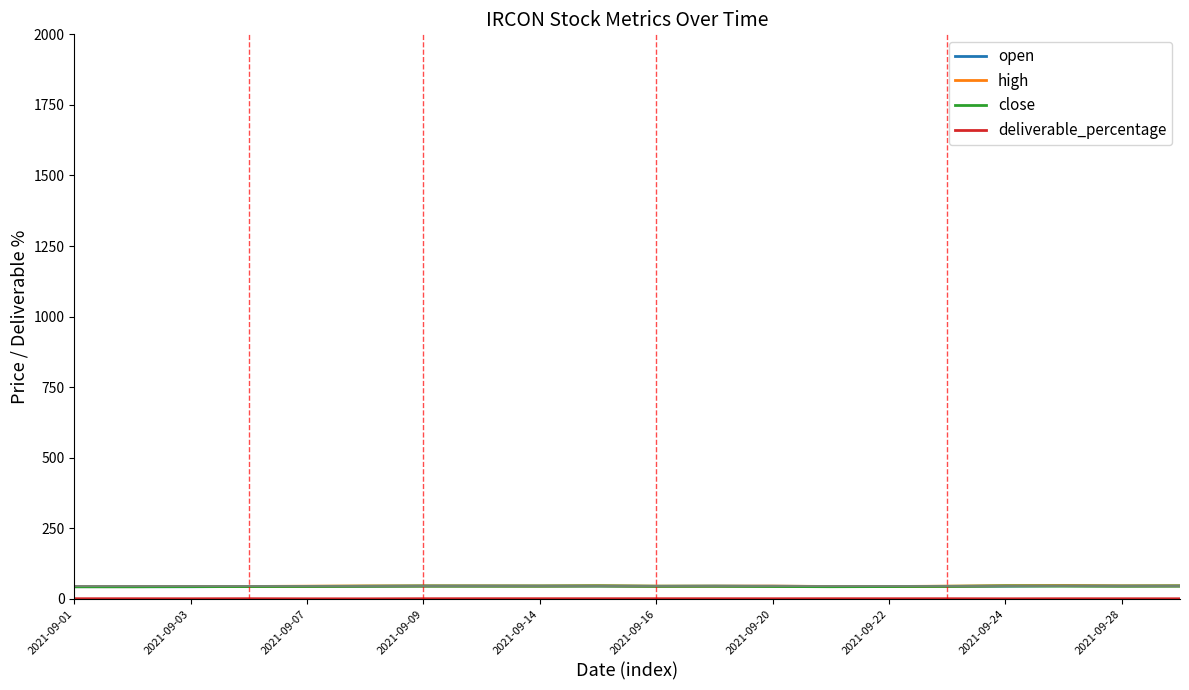

What is the minimum value for open?

43.0